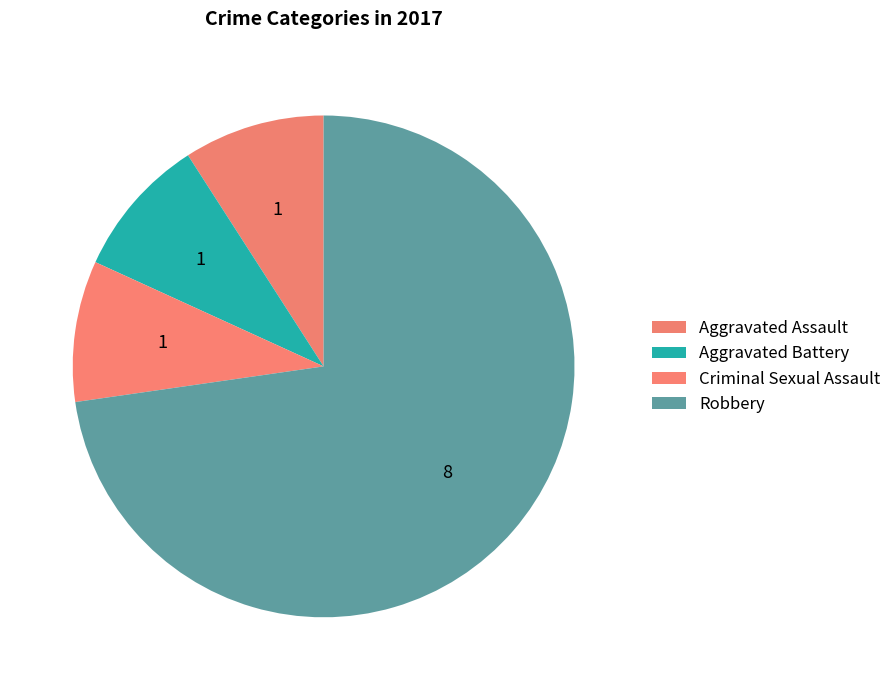

Rank the categories by value from lowest to highest.

Aggravated Assault, Aggravated Battery, Criminal Sexual Assault, Robbery